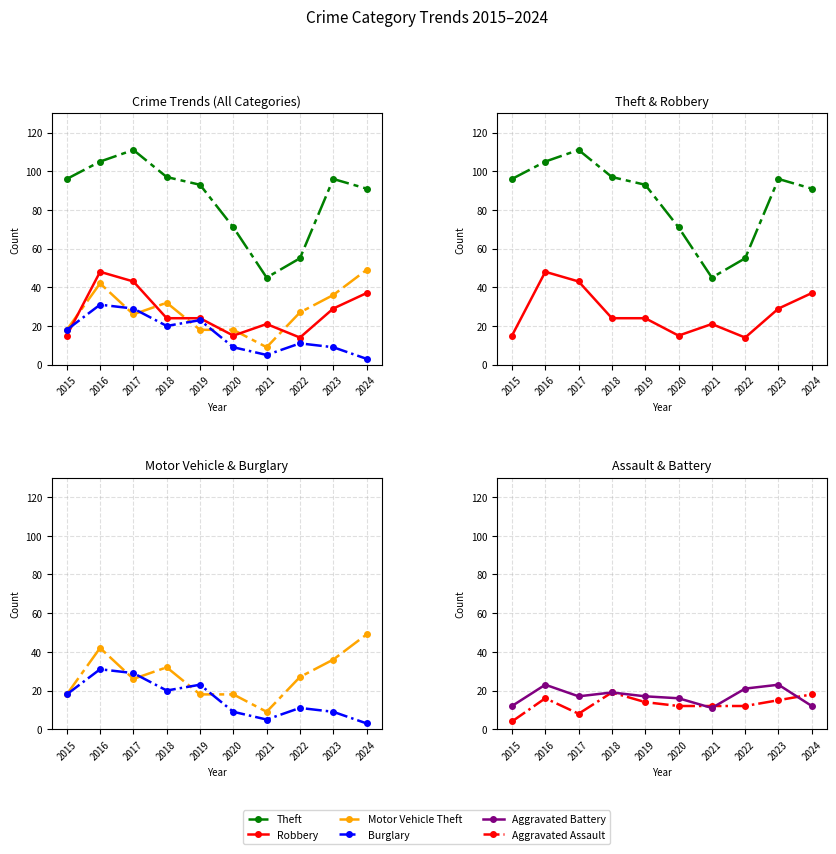

In Burglary, how many points are lower than both neighbors (excluding endpoints)?

2